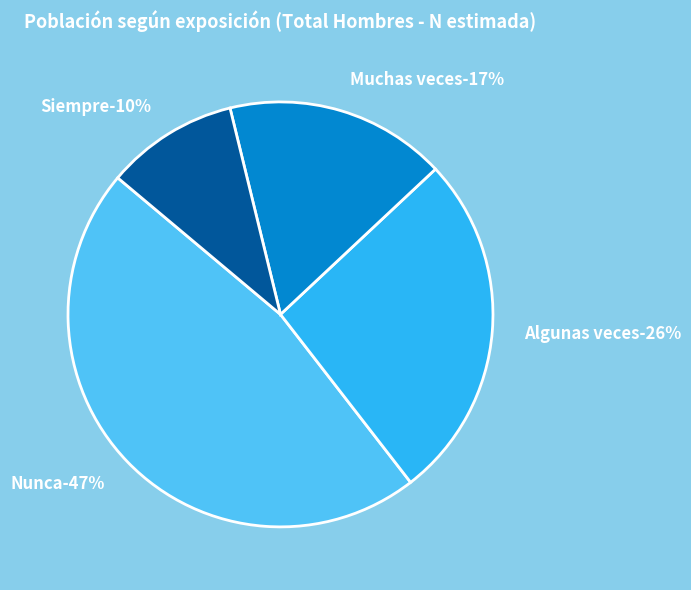

How many segments does this pie chart have?

4